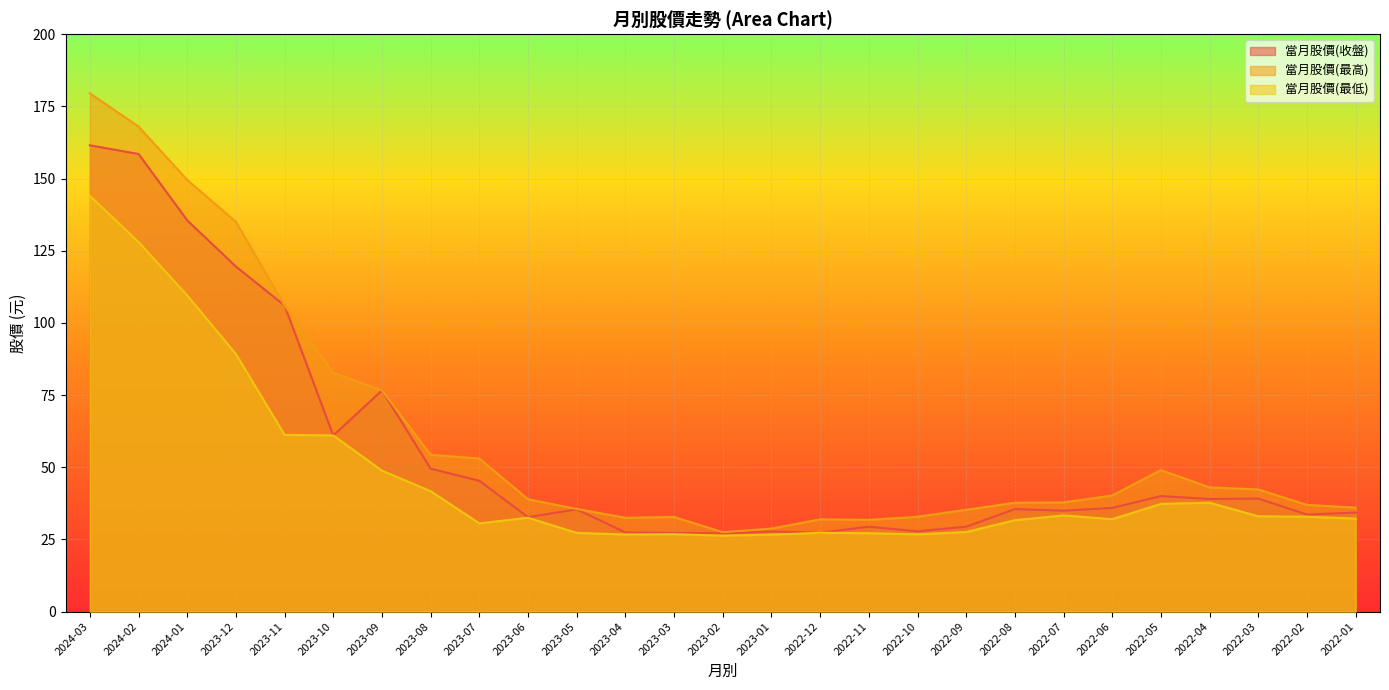

Read the 當月股價(最高) value at 2023-11.

106.0